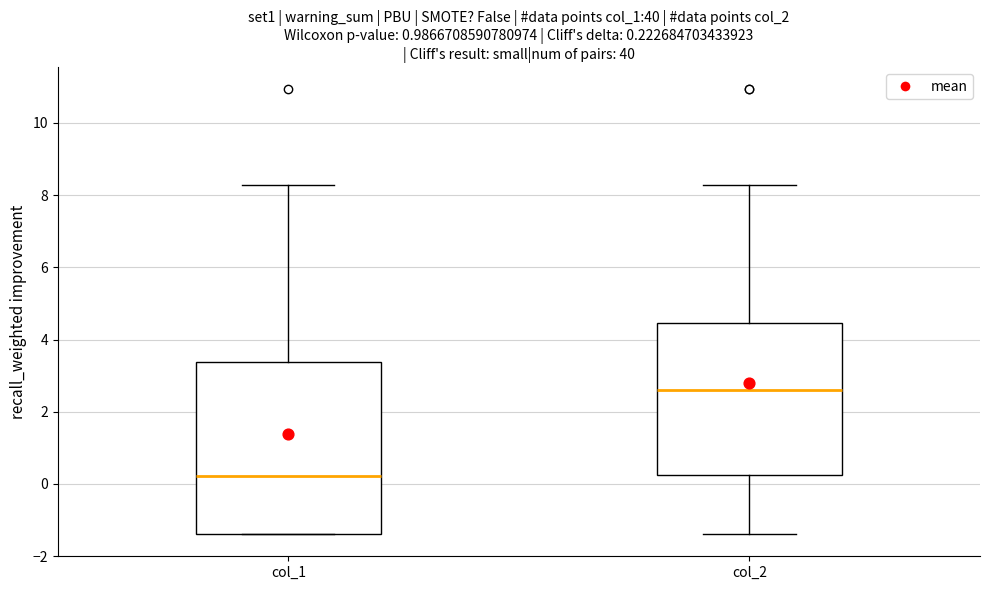

Comparing the boxes themselves (not the whiskers), which one is the tallest?

col_1